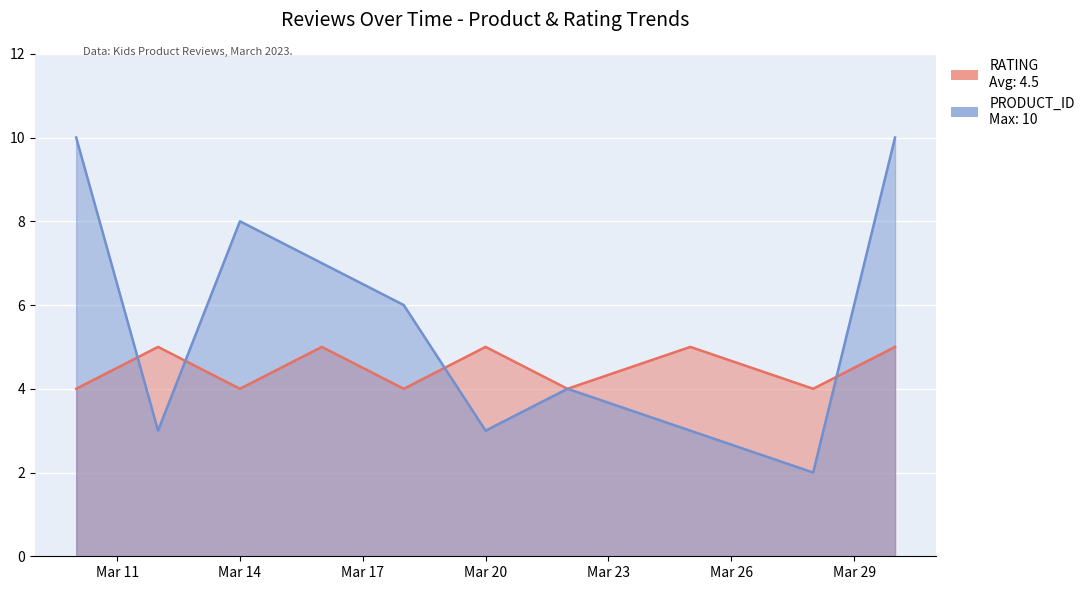

What is the value of the PRODUCT_ID point at the 10th from the left?

10